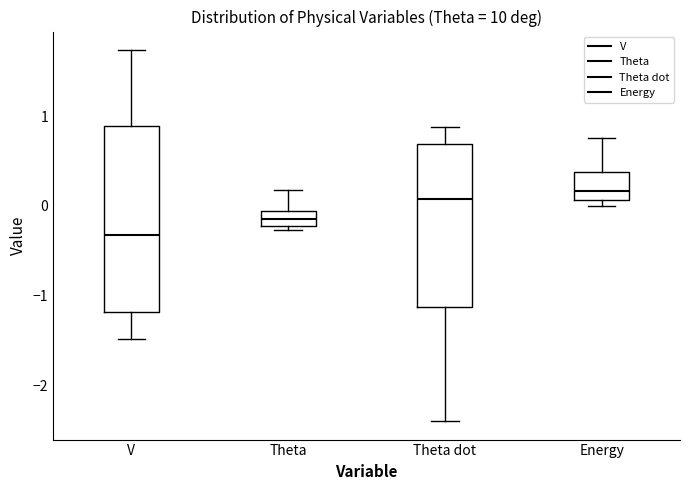

Reading left to right, transcribe this box plot: for each box, give where its median line is, the range the box spans, and where its two whiskers end, as read against the y-axis. The values are not printed on the chart, so give them approximately, as read against the axis.

V: median -0.3, box -1.2 to 0.9, whiskers -1.5 to 1.7
Theta: median -0.1 (inside the box), box -0.2 to -0.1, whiskers -0.3 to 0.2
Theta dot: median 0.1, box -1.1 to 0.7, whiskers -2.4 to 0.9
Energy: median 0.2, box 0.1 to 0.4, whiskers 0.0 to 0.8